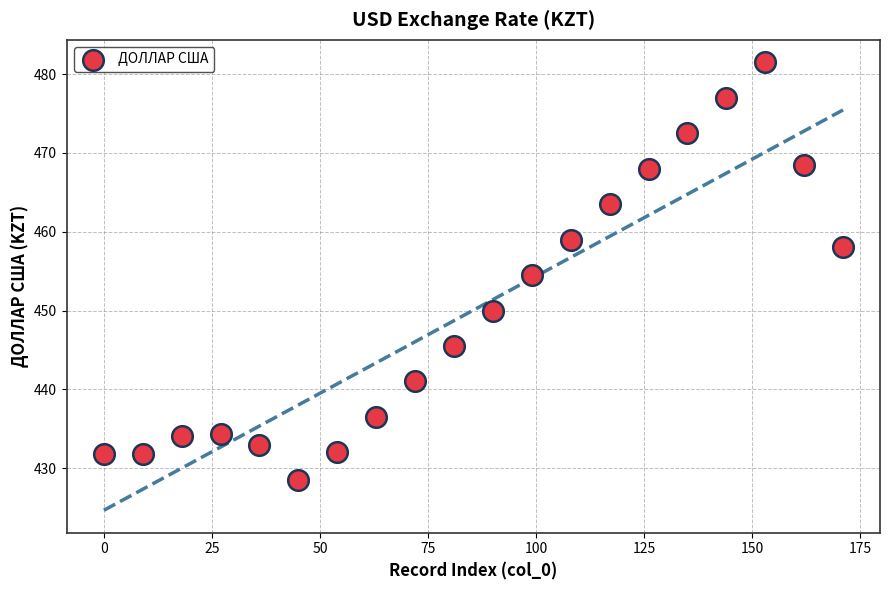

What is the range of X values (max minus min)?

171.0